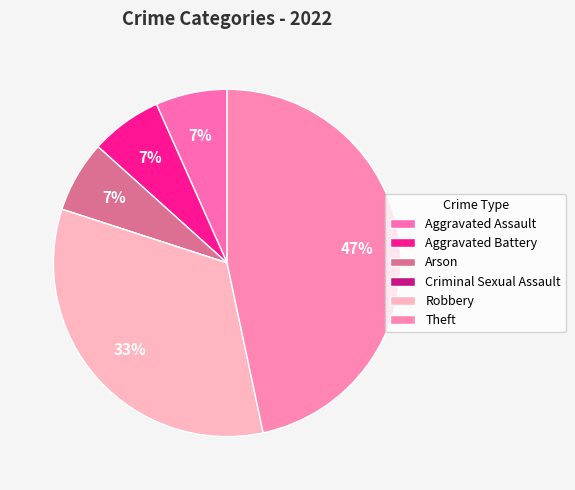

Count the number of slices in the pie.

6